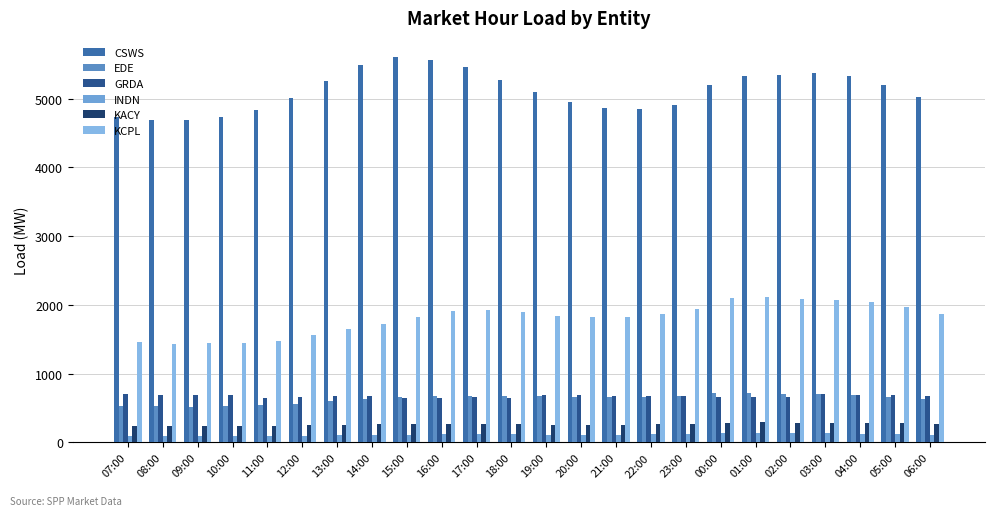

Which has a higher value, 08:00 or 00:00?

00:00